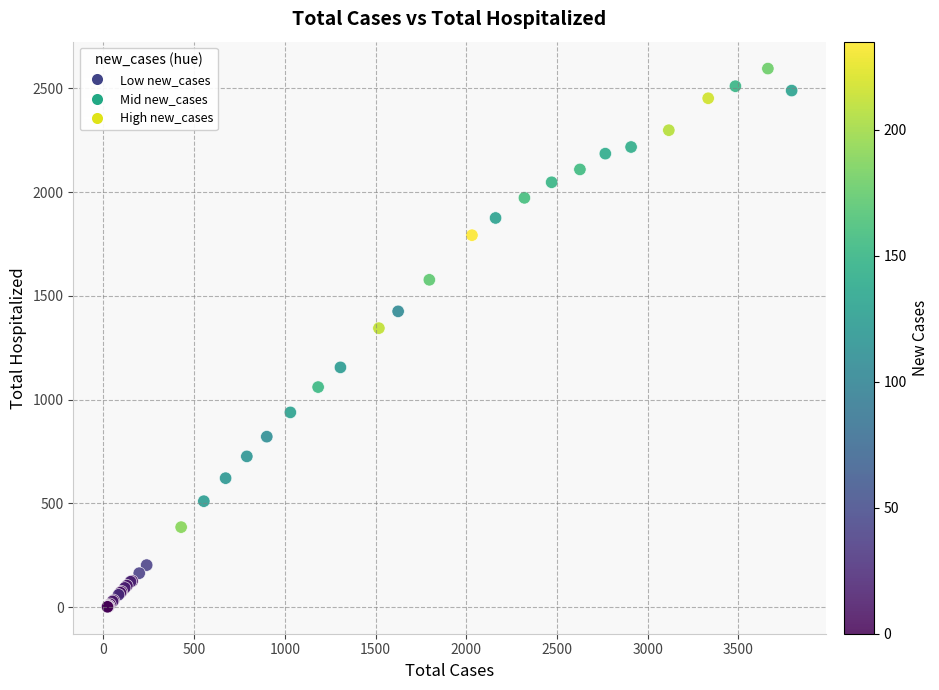

What Y value in the scatter plot is closest to 1299?

1345